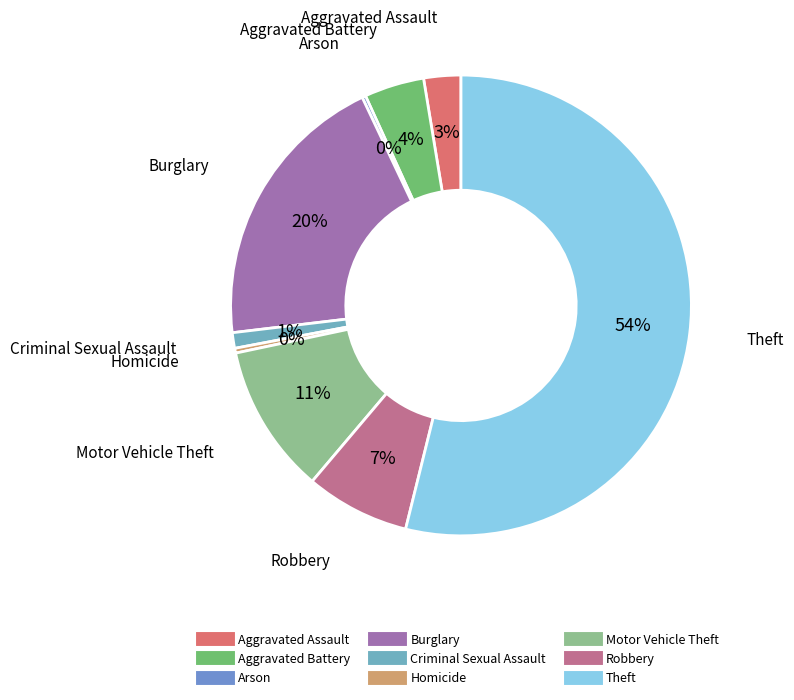

To the nearest percent, what portion does Aggravated Assault represent?

3%